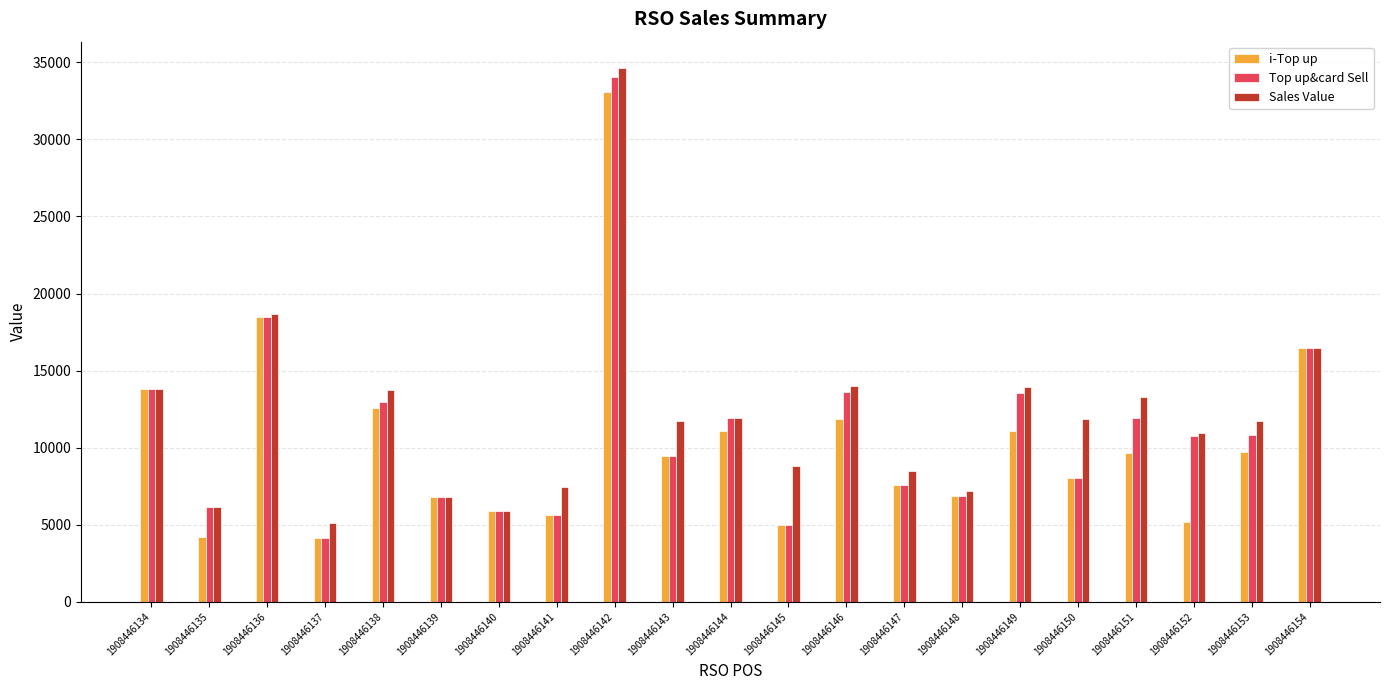

Between 1908446134 and 1908446153, which series saw the biggest shift?

i-Top up